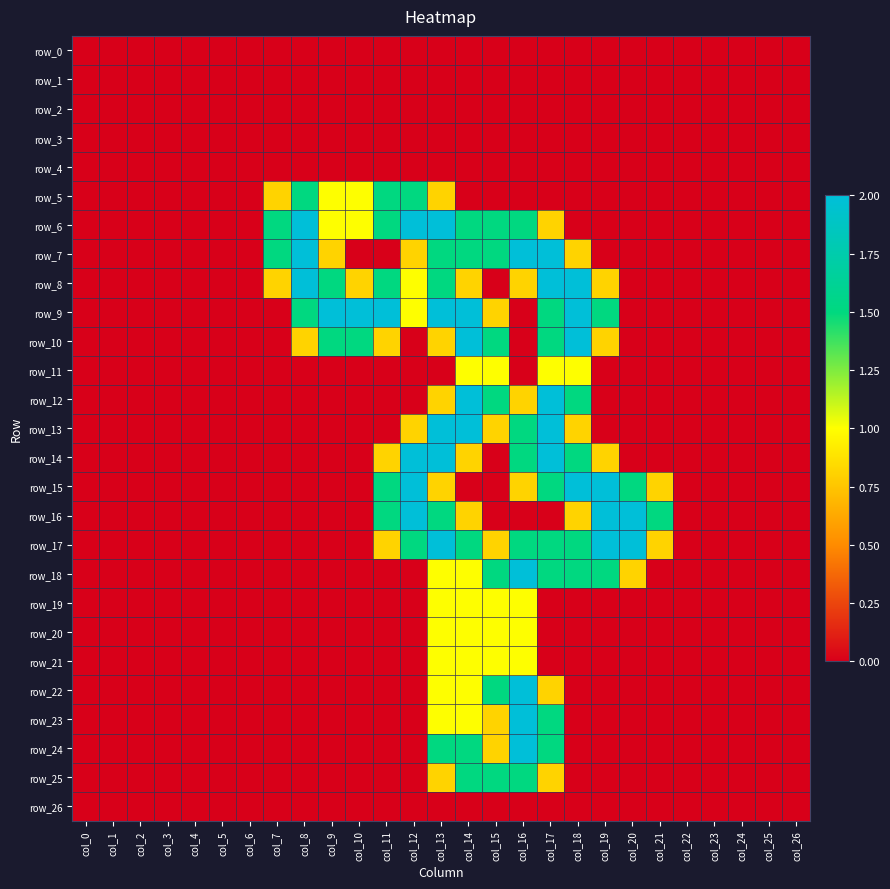

The row_2 series shows 0.0 at col_16. True or false?

True